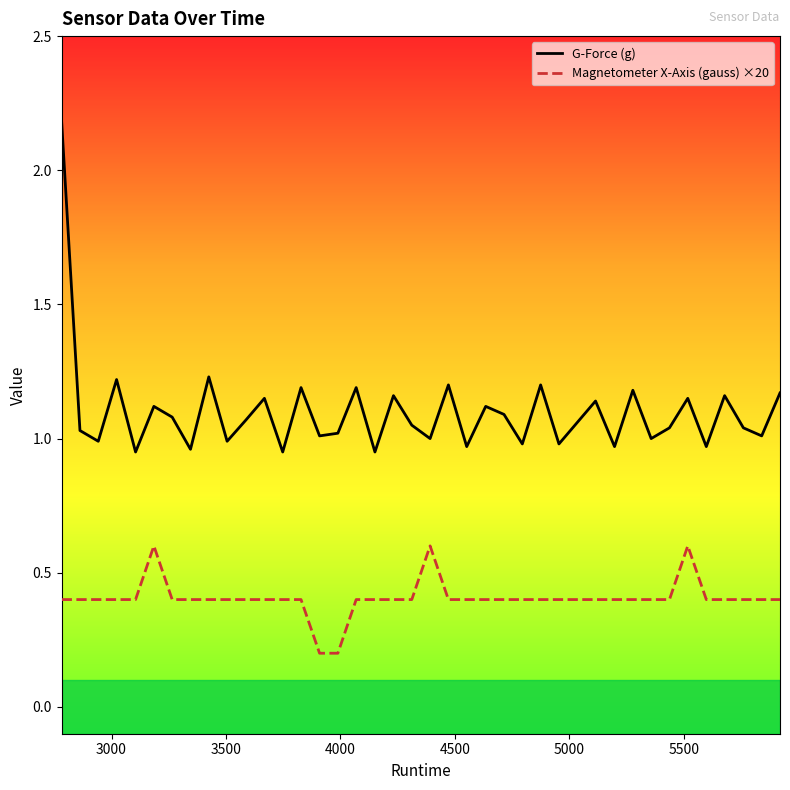

Which series has the largest range (max minus min)?

G-Force (g)